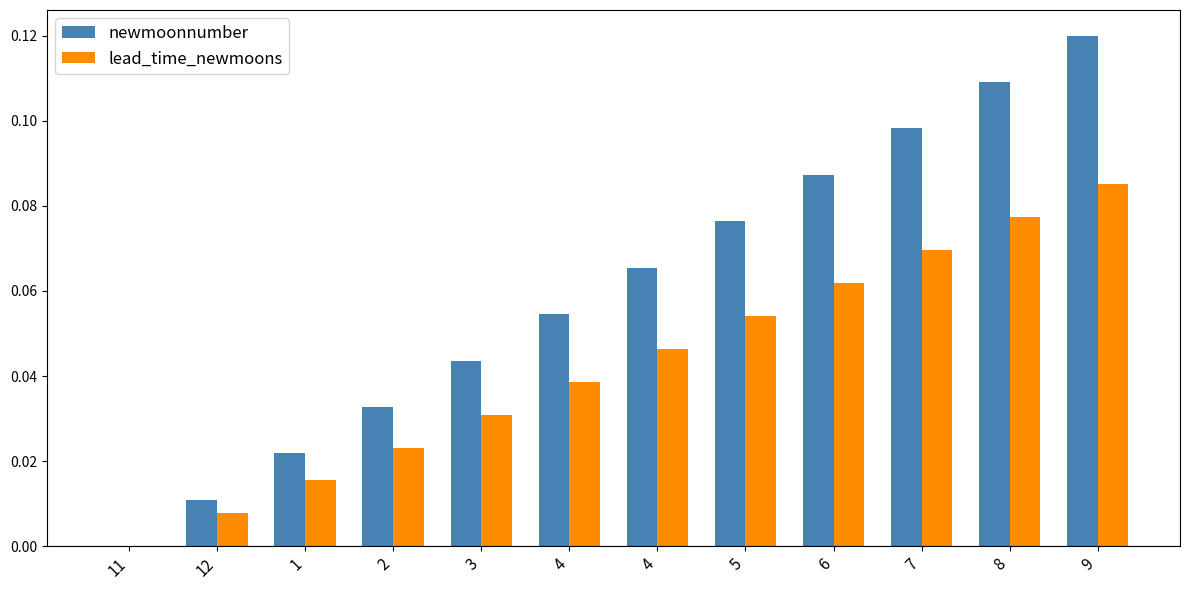

Rank the series by their maximum value, from lowest to highest.

lead_time_newmoons, newmoonnumber